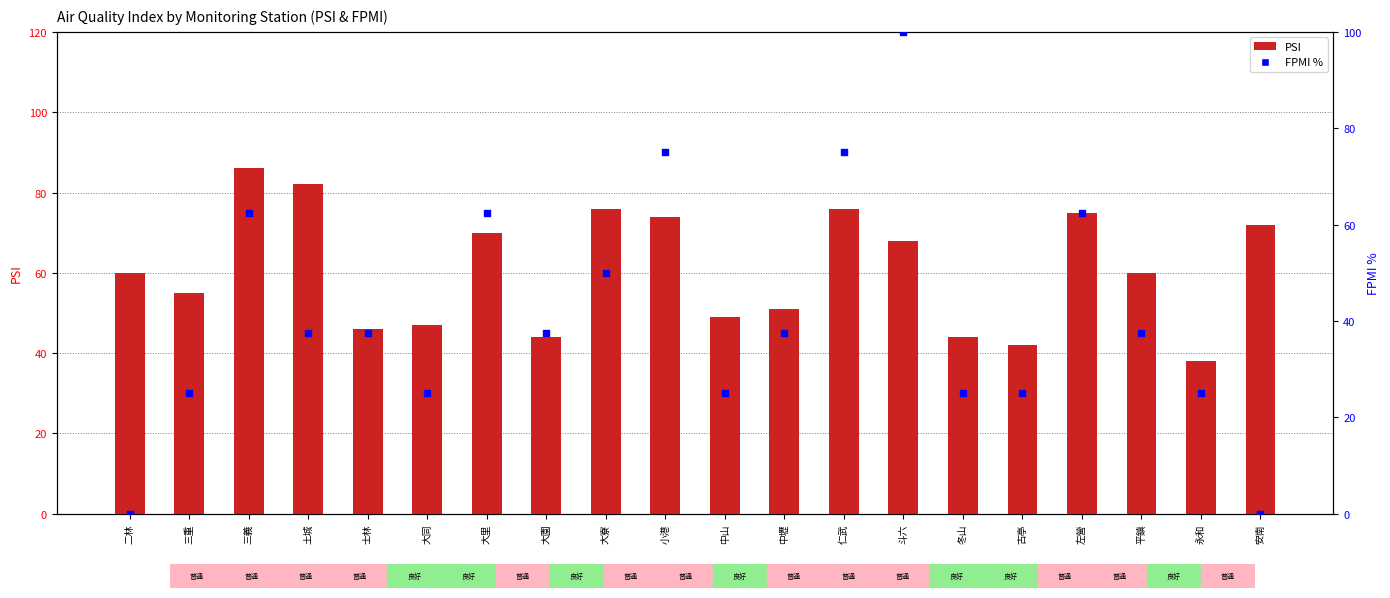

At which category is the sum across all series the highest?

斗六